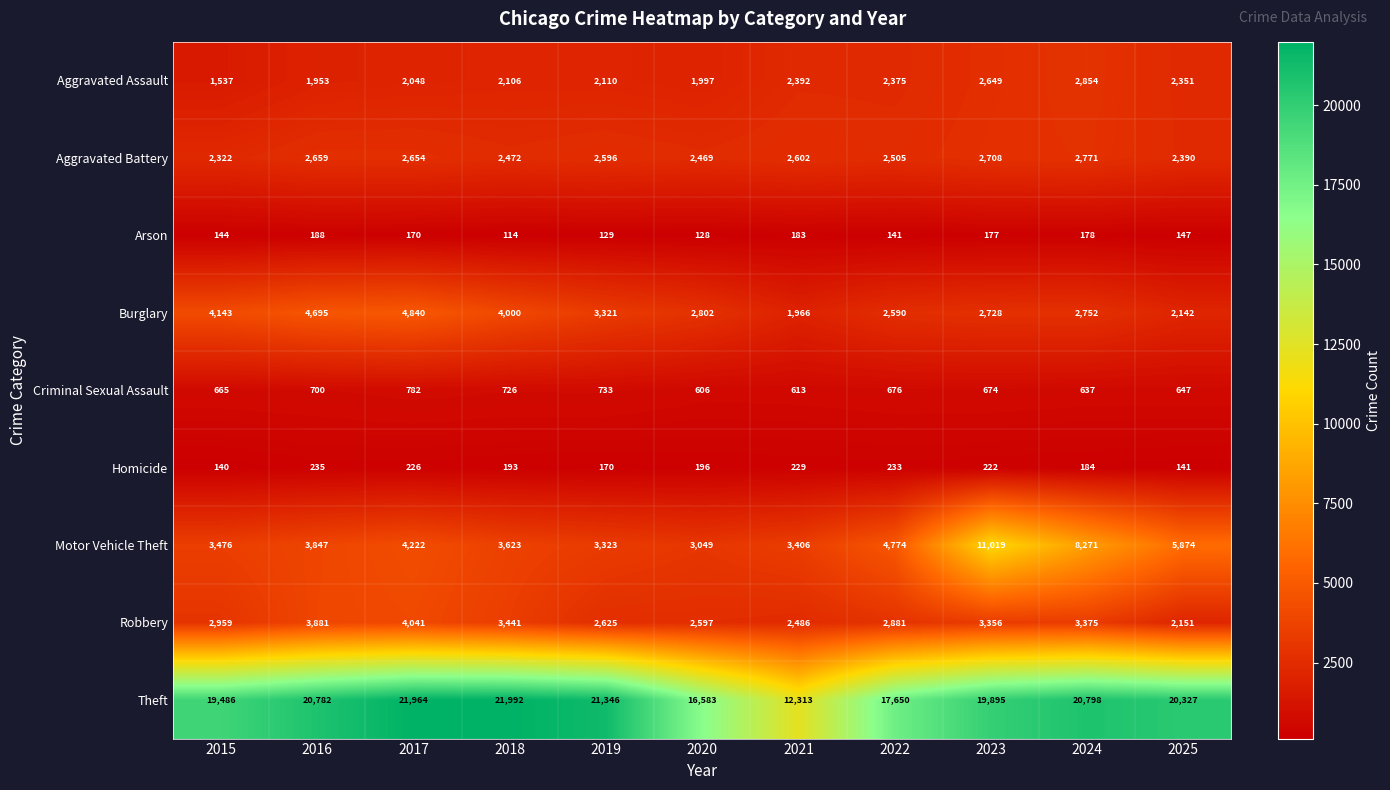

Which category has the highest value across all series?

2018